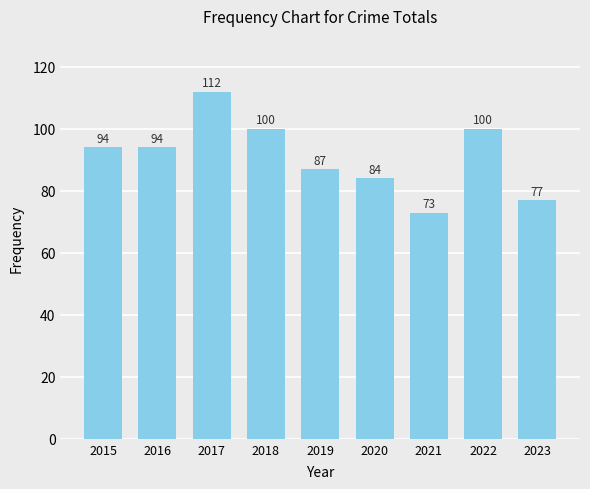

Is it true that the value at 2017 is 200?

False